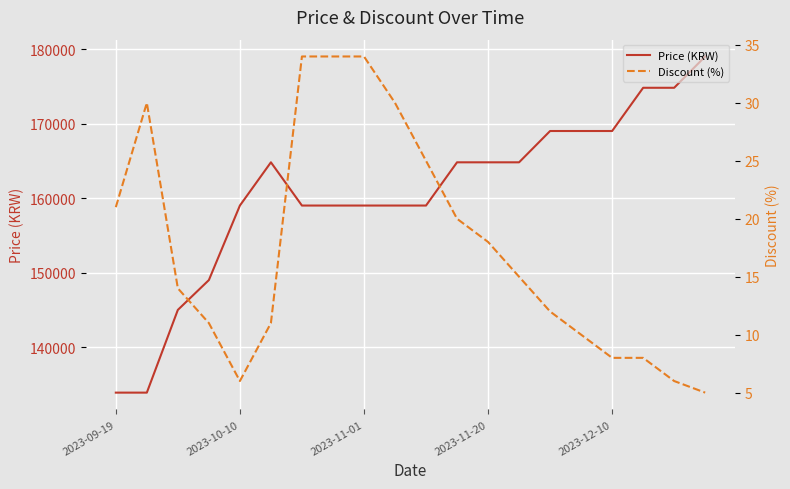

True or false: Discount (%) has more than 0 points higher than both neighbors.

True